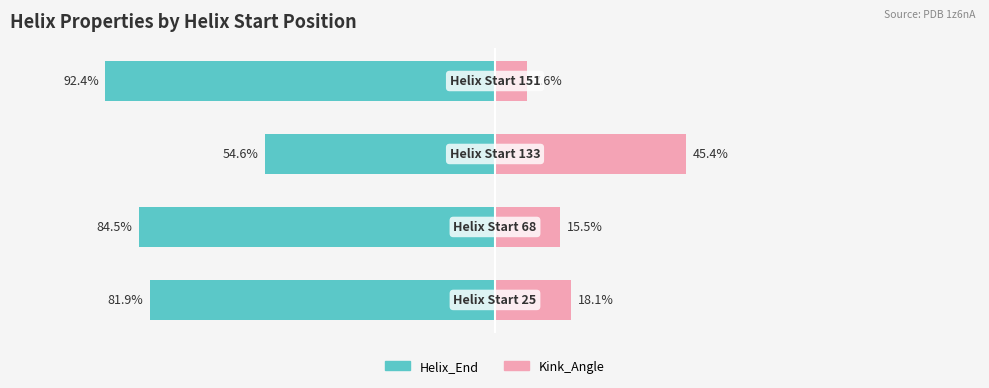

Is it true that Helix_End equals -39.8 at 3?

False